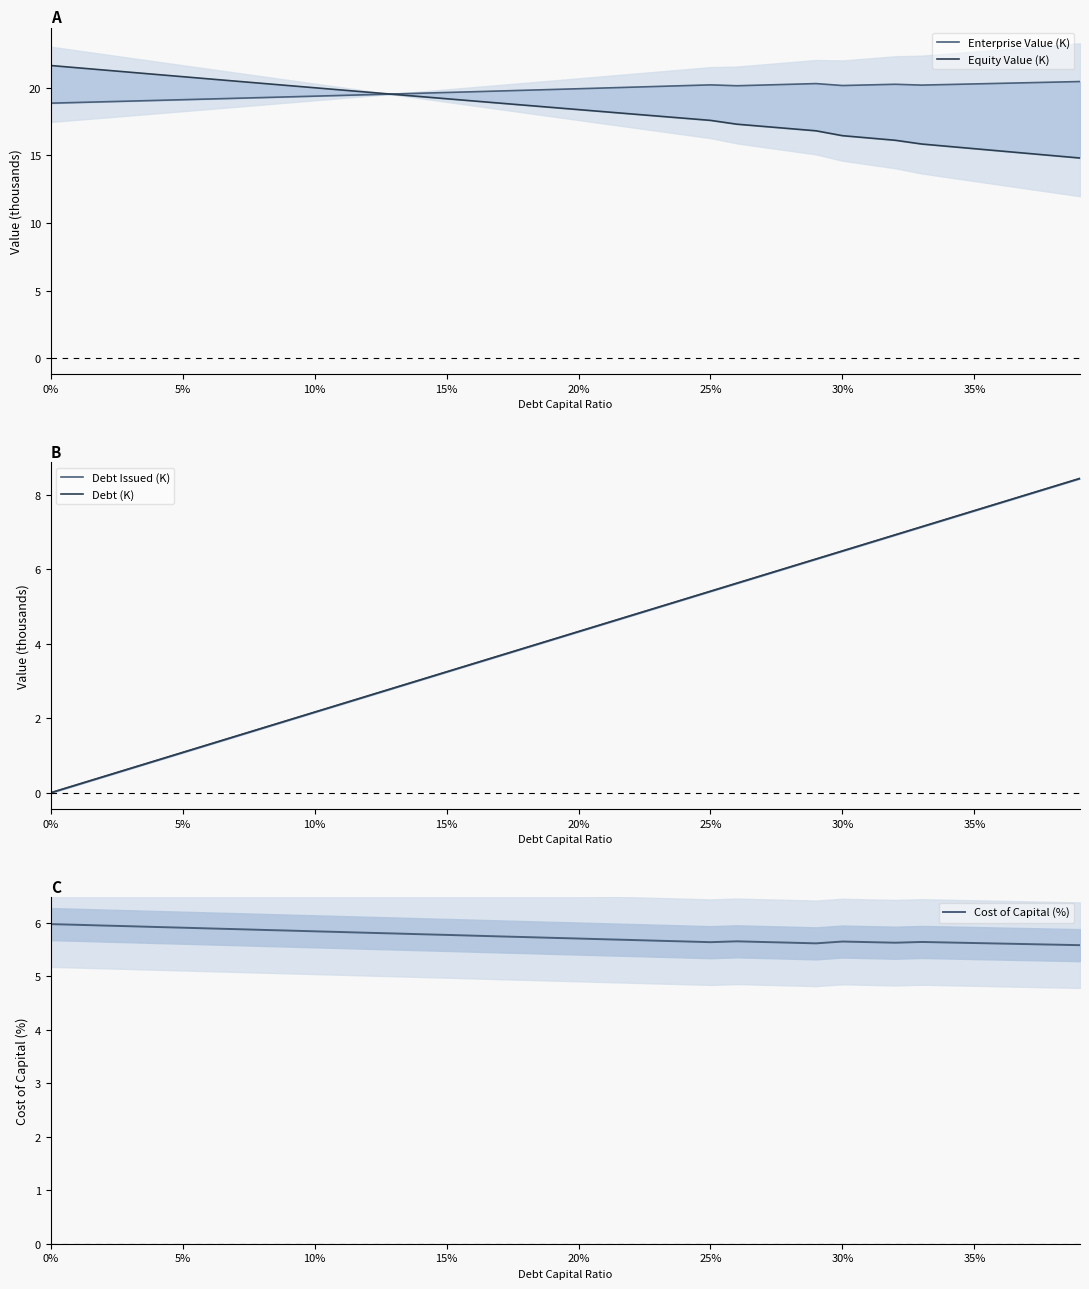

What is the maximum value for Cost of Capital (%)?

6.0